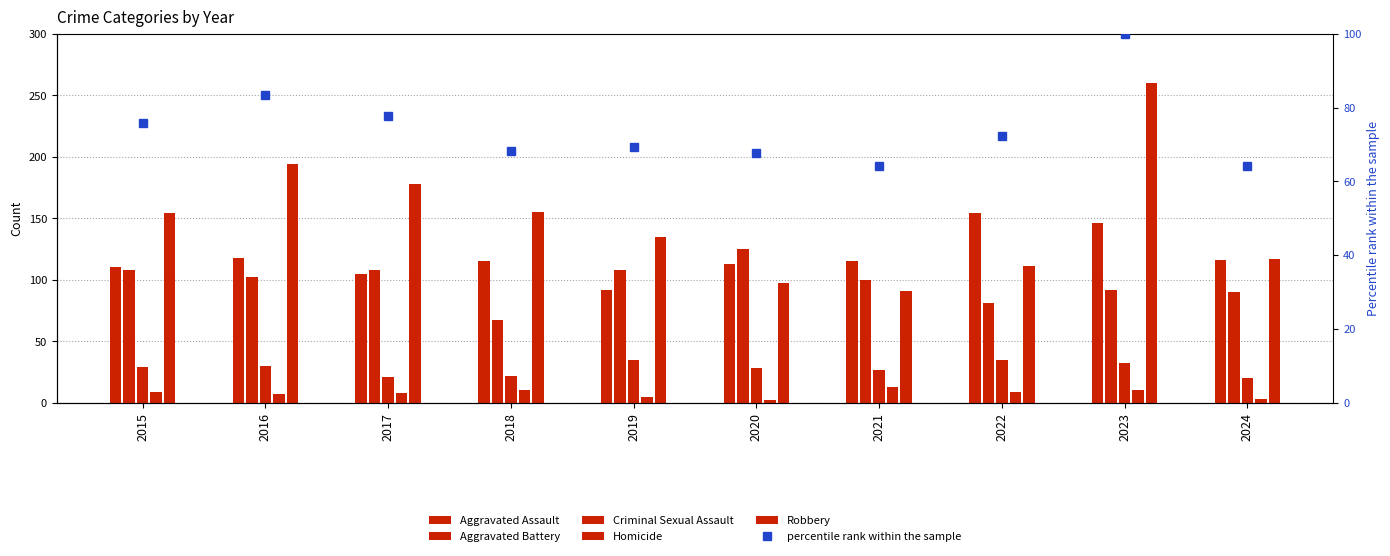

At 2024, list the series in order from smallest to largest.

Homicide, Criminal Sexual Assault, percentile rank within the sample, Aggravated Battery, Aggravated Assault, Robbery